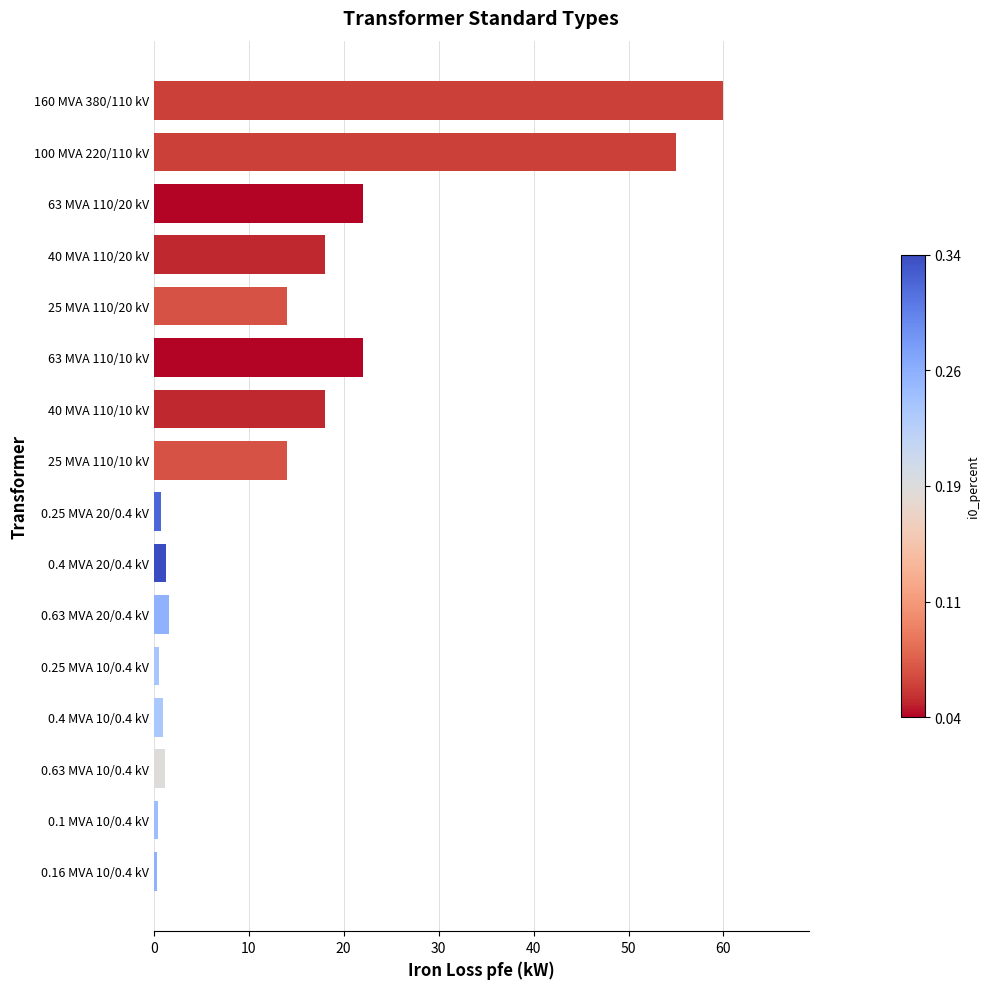

Is it true that the value at 63 MVA 110/10 kV is 22.0?

True